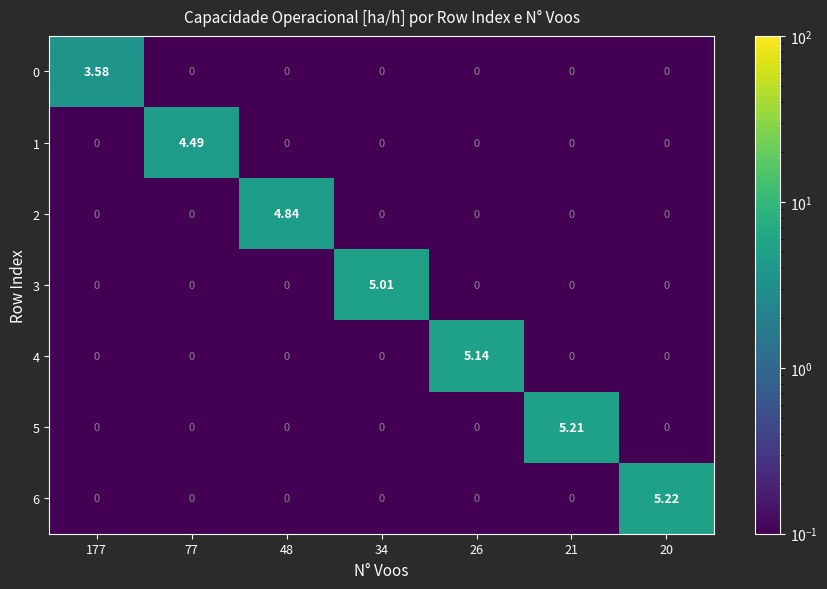

How many series are shown in this chart?

7